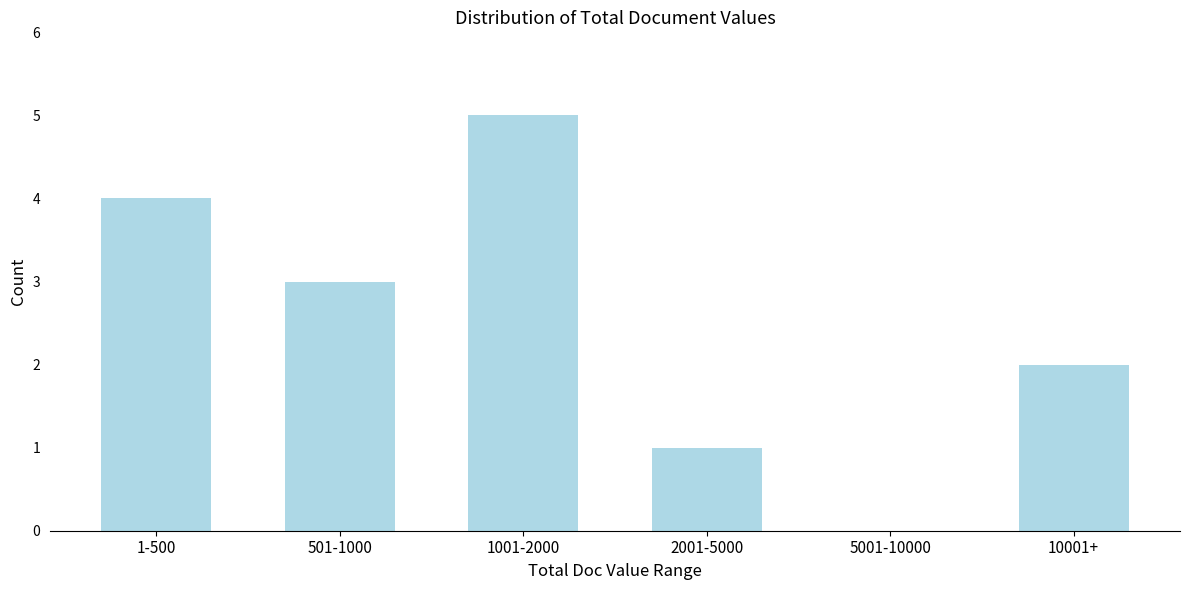

Reading left to right, transcribe all the data shown in this chart.

1-500=4	501-1000=3	1001-2000=5	2001-5000=1	5001-10000=0	10001+=2